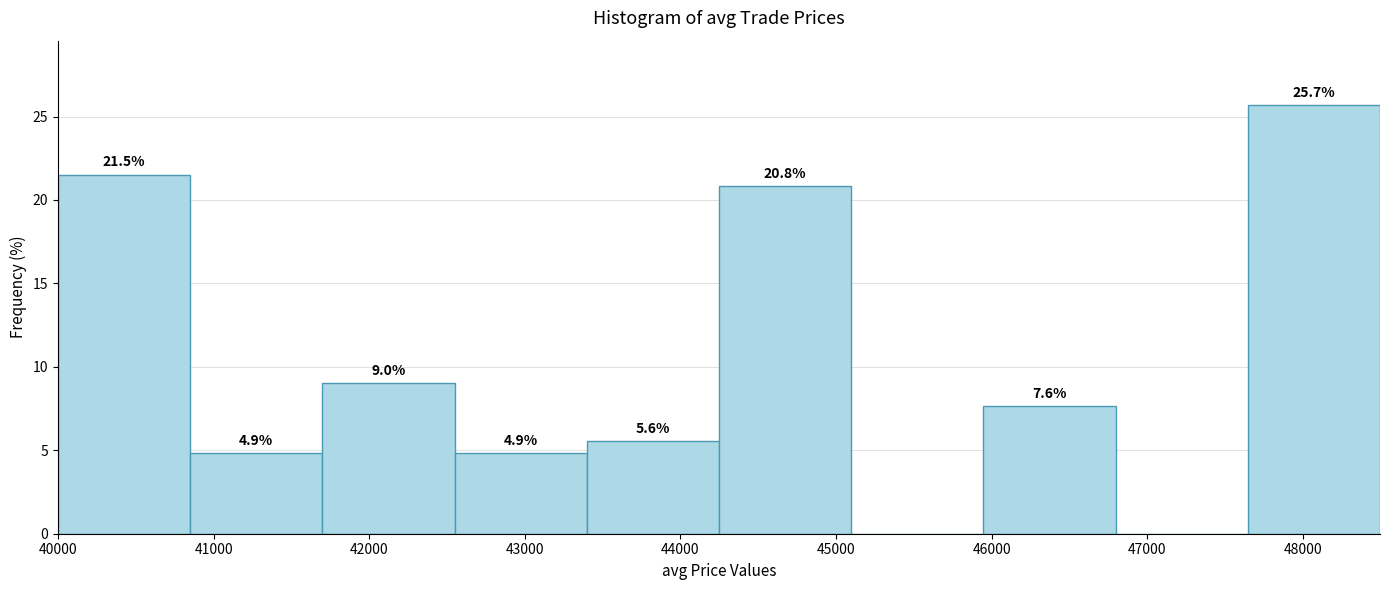

Which range on the x-axis has the tallest bar?

47600 to 48500